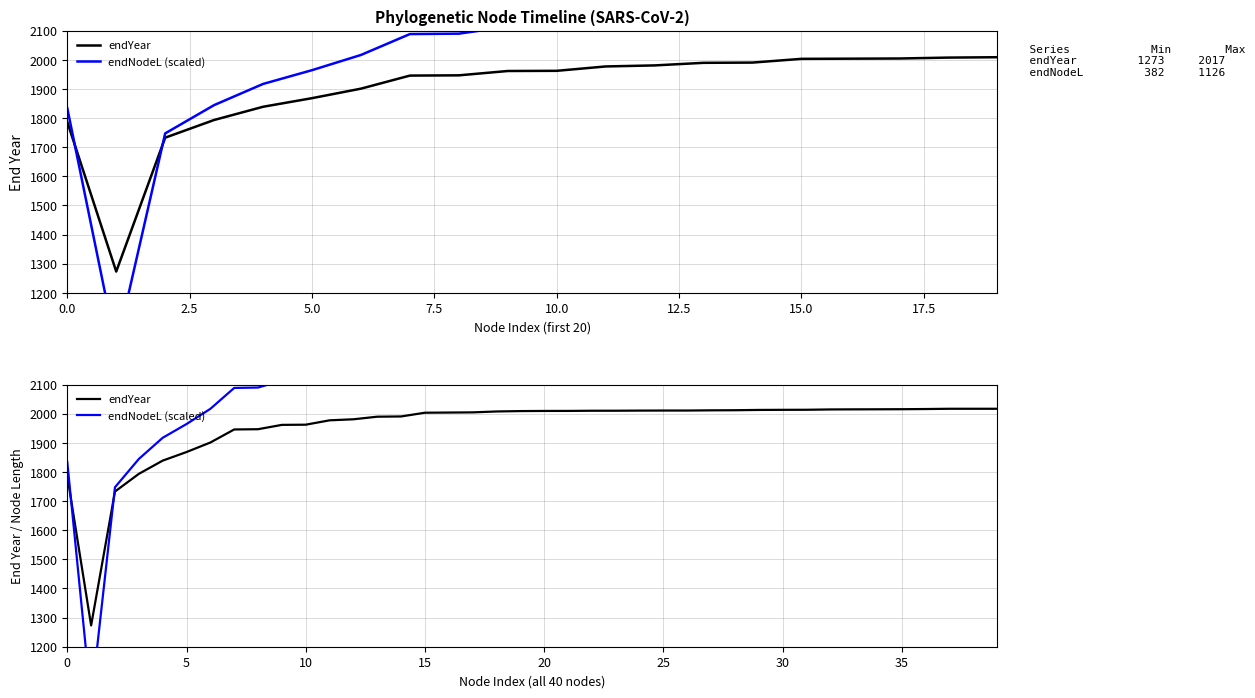

What is the difference between the highest and lowest values at 38?

185.2